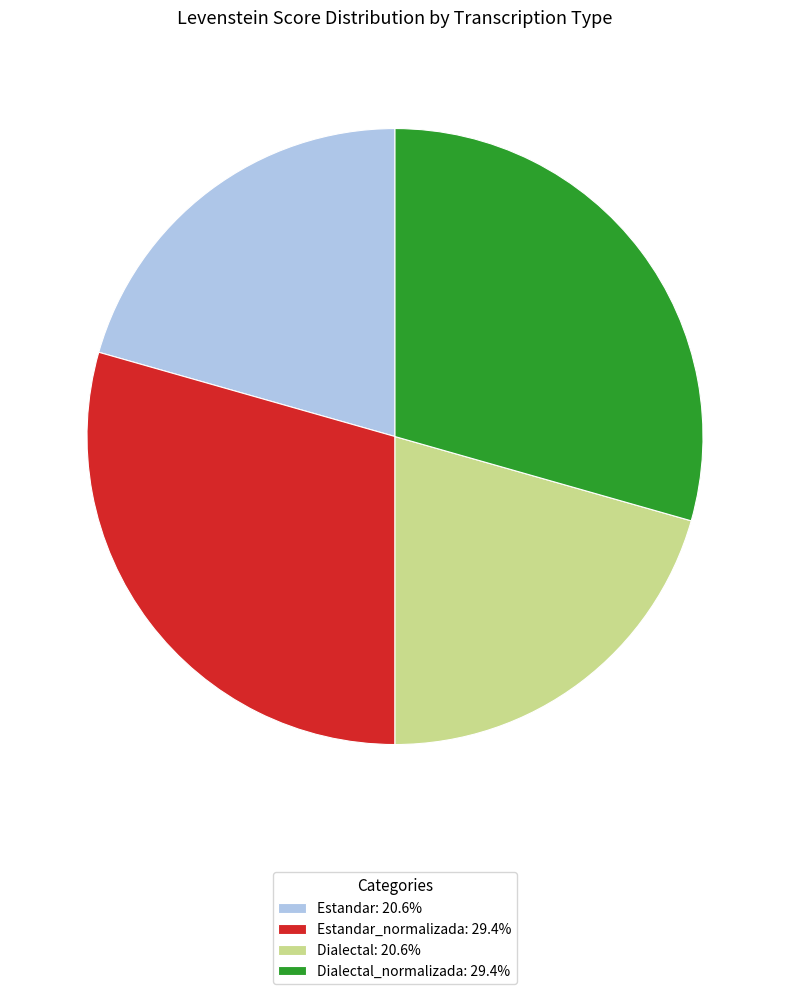

Do Dialectal: 20.6% and Estandar: 20.6% together represent more than half of the pie?

No